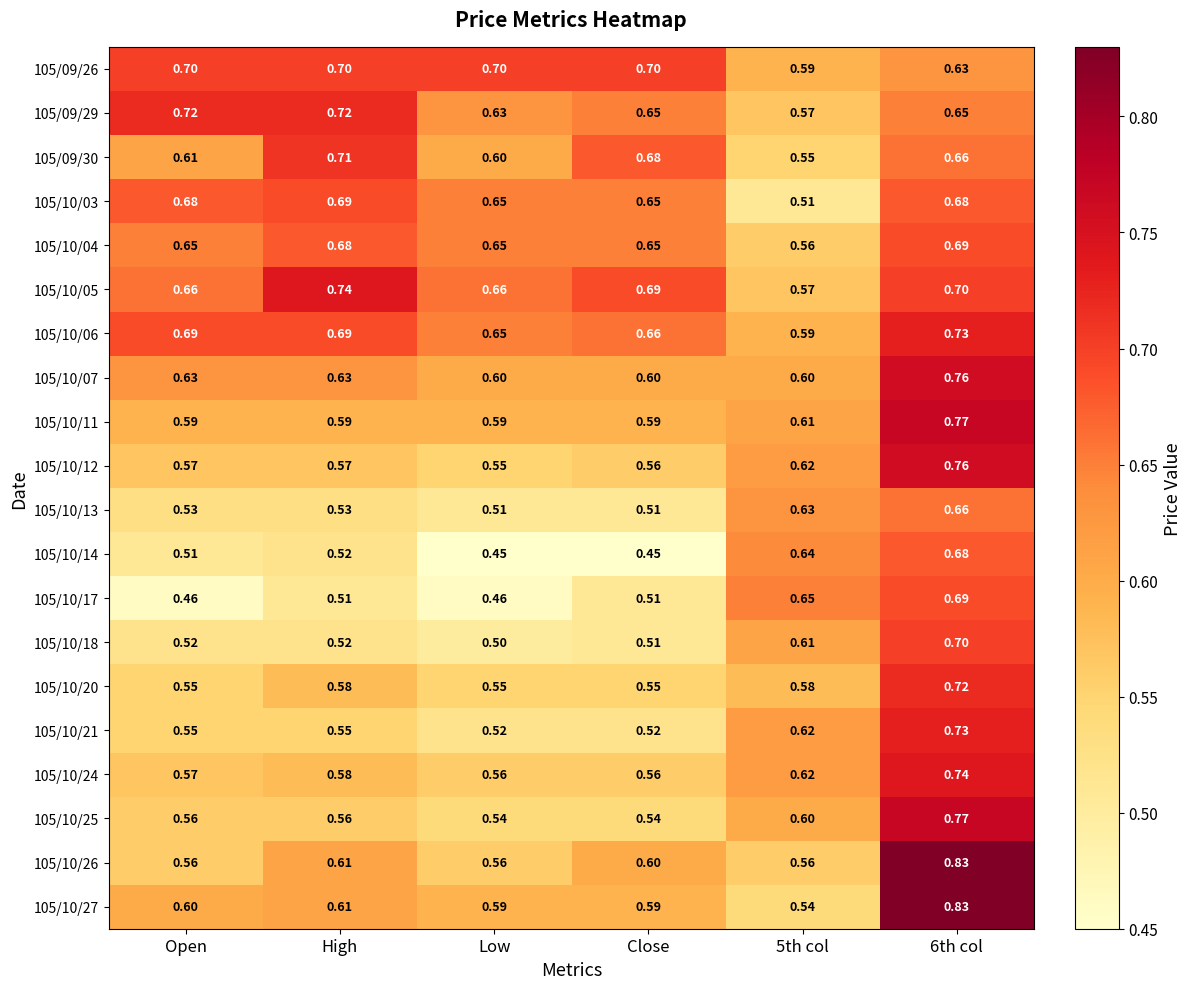

Is the value of 105/10/14 at Close greater than the value of 105/10/06 at Open?

No